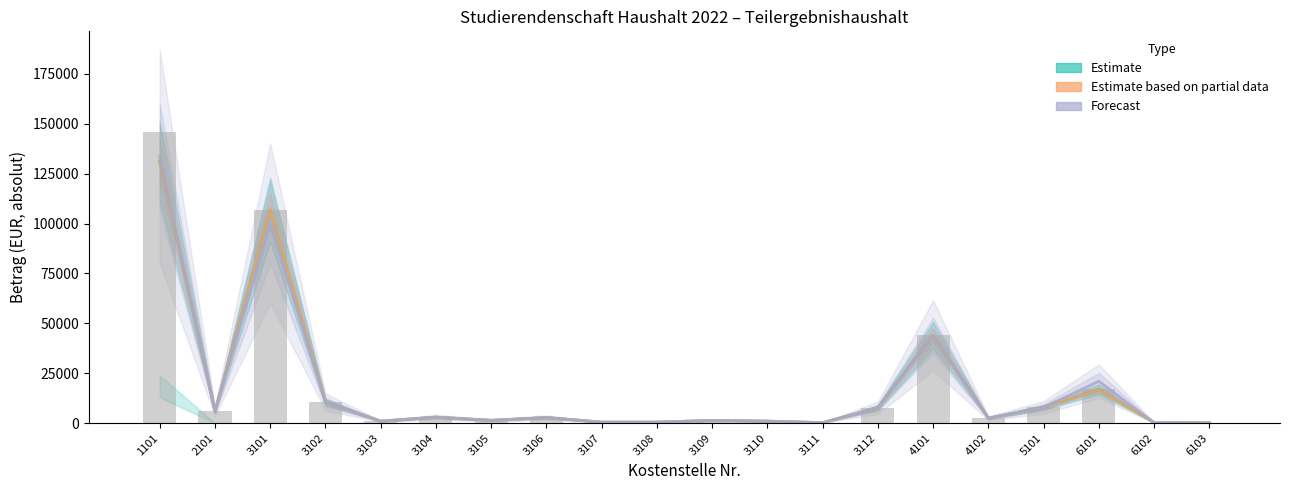

How many data points does each series have?

20